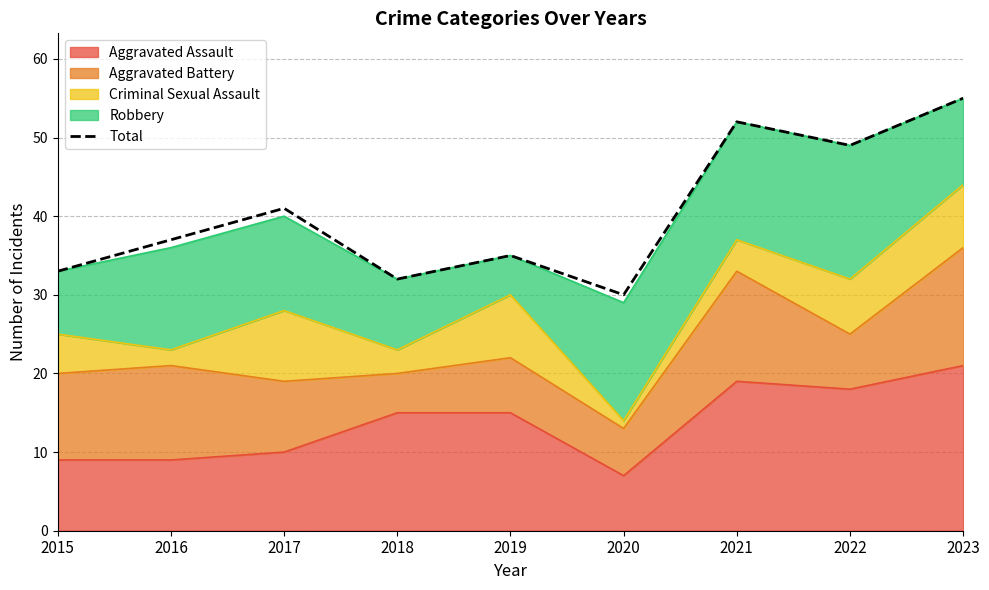

What is the difference between the maximum and minimum values?

25